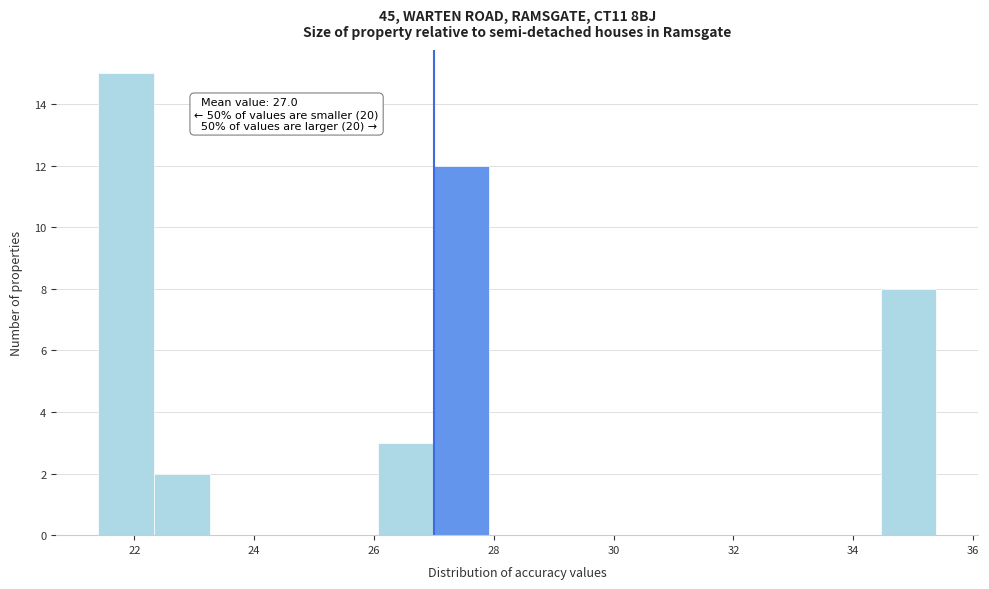

Over which range of the x-axis is the bar tallest?

21.4 to 22.4